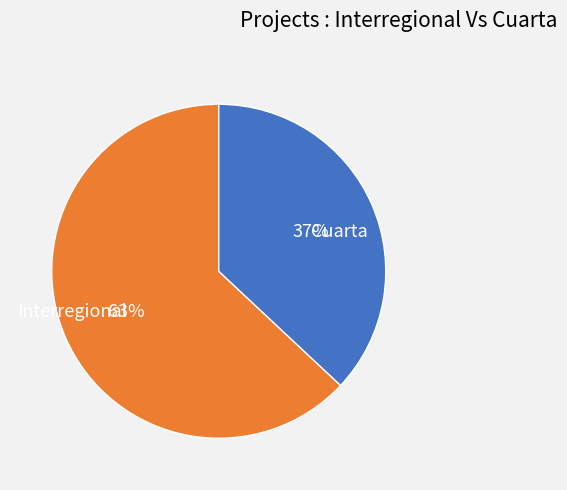

To the nearest percent, what percentage of the pie is Cuarta?

37%